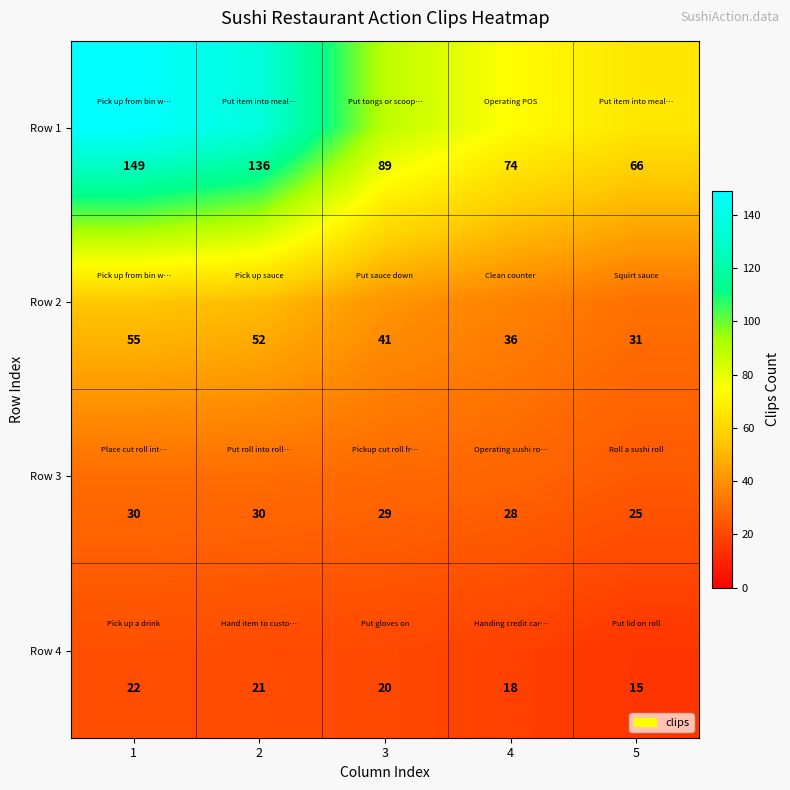

The value of Row 2 at 3 is 9. True or false?

False